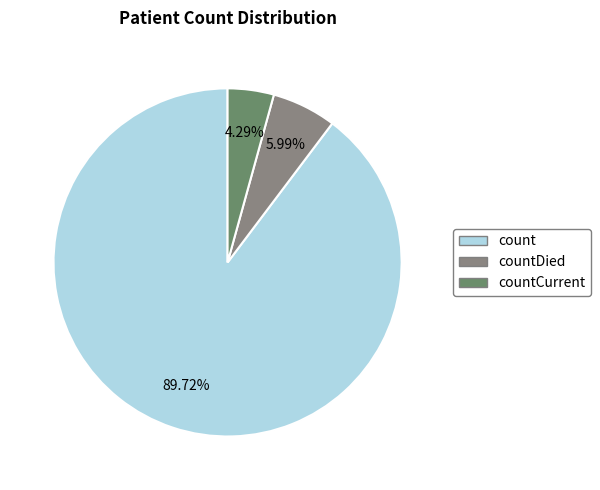

Is there a majority slice in this chart?

Yes